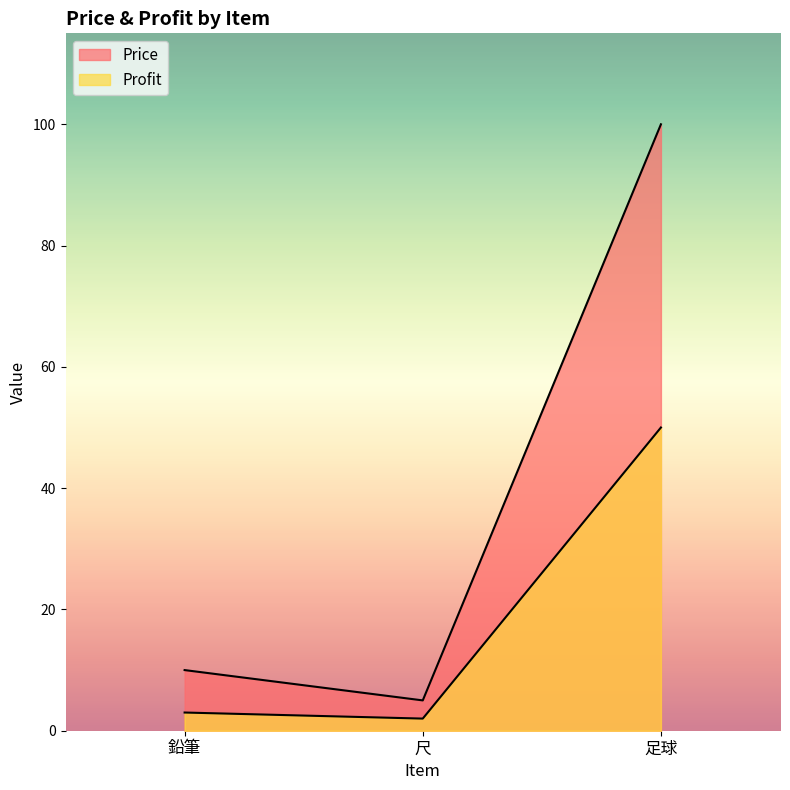

Reading right to left, list all the values displayed in this chart.

Price: 足球=100	尺=5	鉛筆=10
Profit: 足球=50	尺=2	鉛筆=3